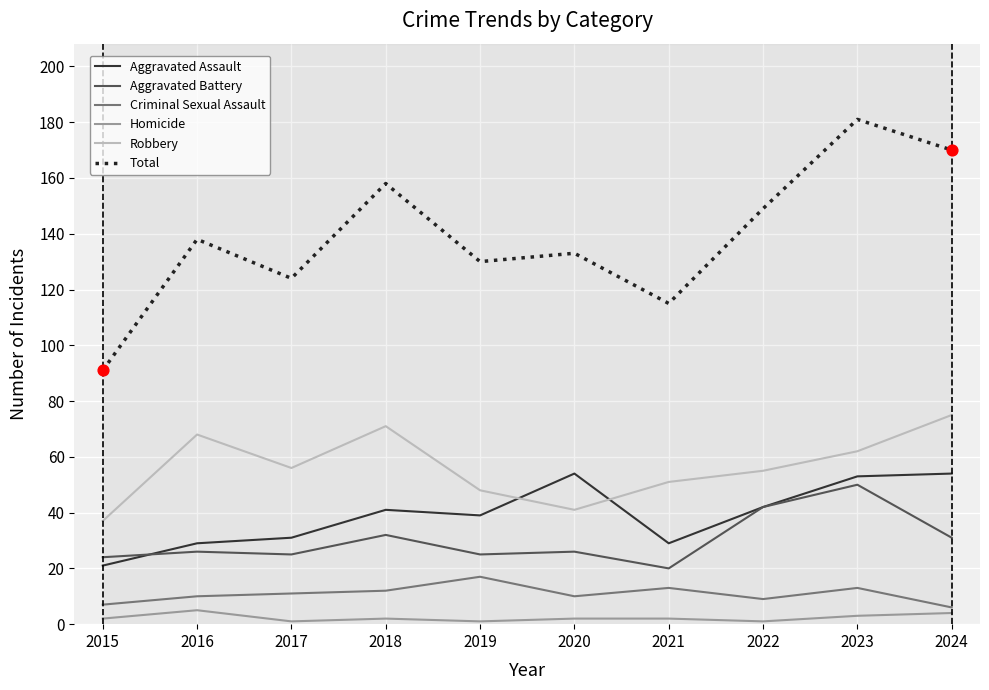

Which series has the largest range (max minus min)?

Total